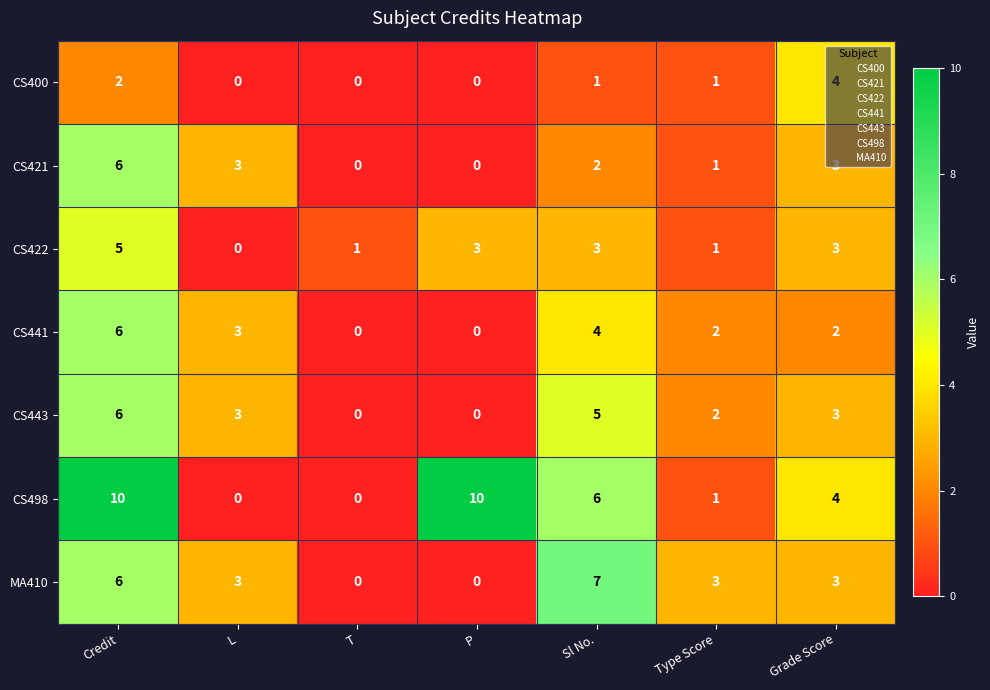

Between Credit and Grade Score, which series saw the biggest shift?

CS498